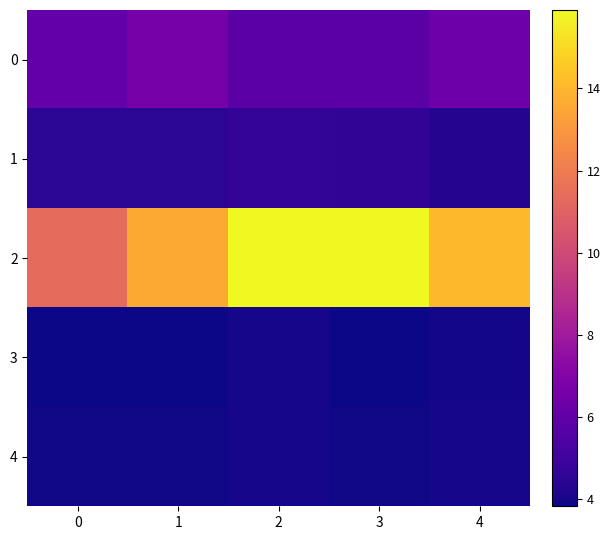

Which series has the largest total across all categories?

2